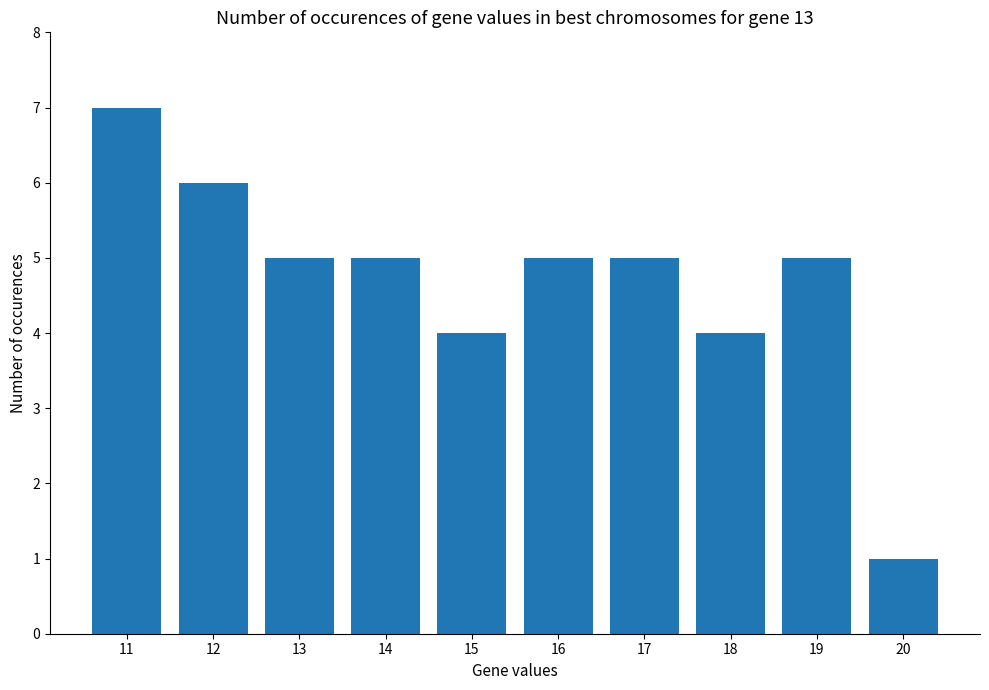

Reading left to right, extract all data points from this chart.

7	6	5	5	4	5	5	4	5	1